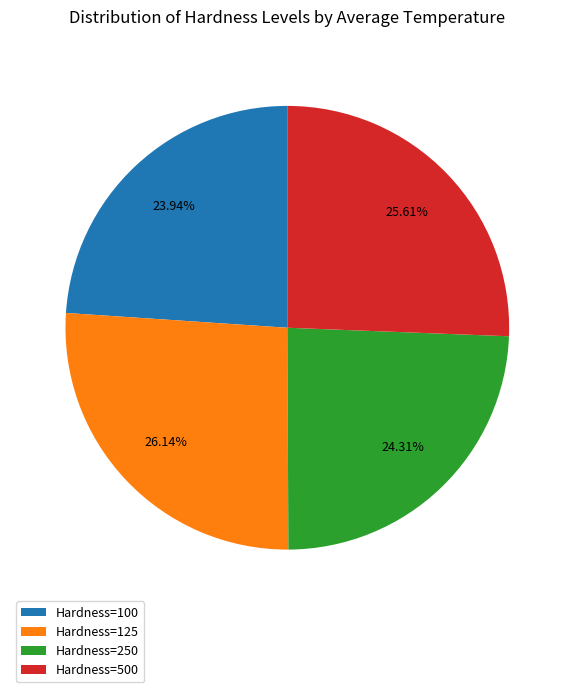

To the nearest percent, what is the difference between the largest and smallest slice percentages?

2%